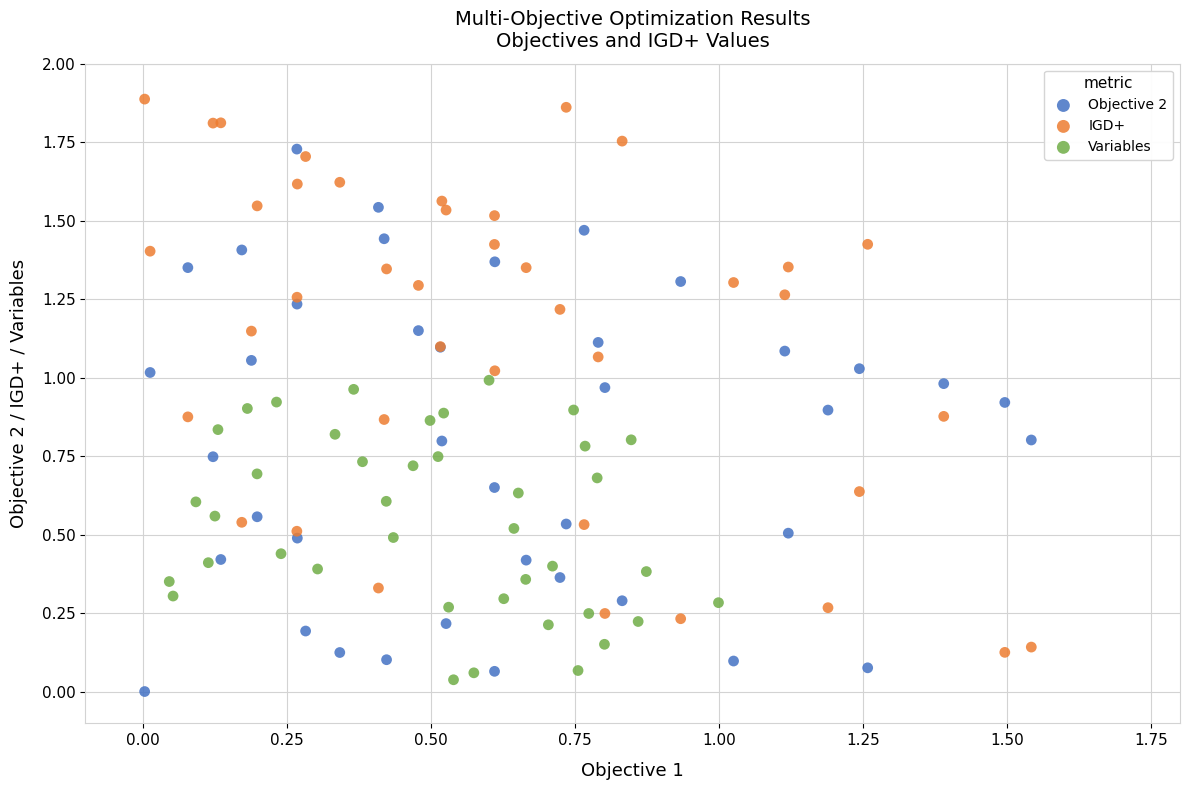

Which series reaches the maximum Y coordinate?

IGD+